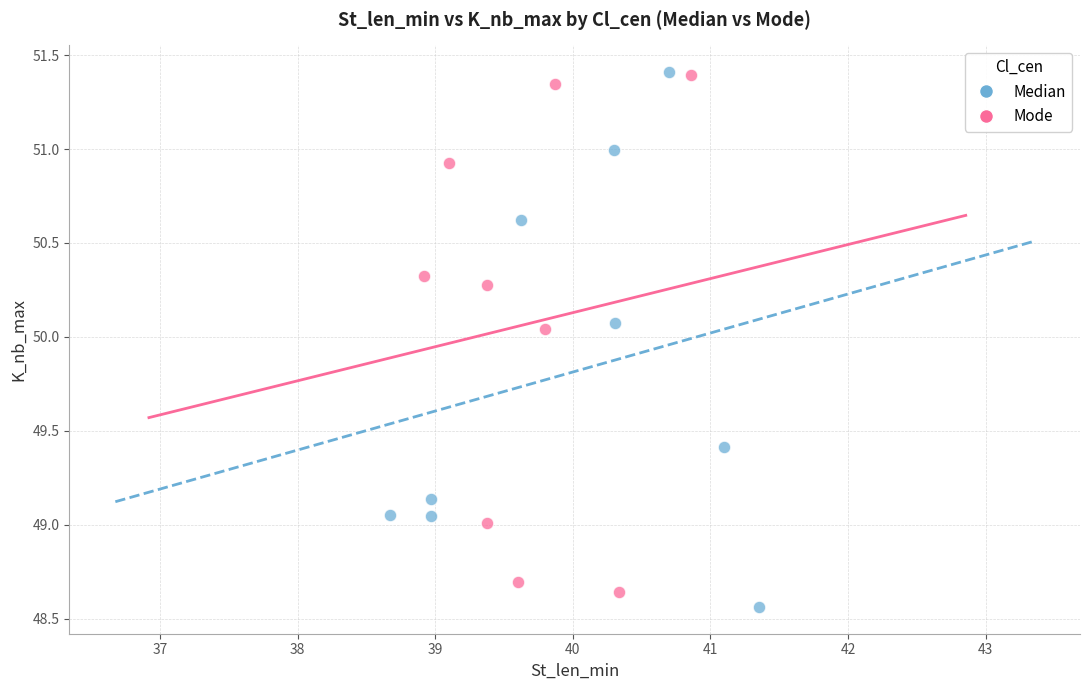

Which series contains the lowest Y value?

Median